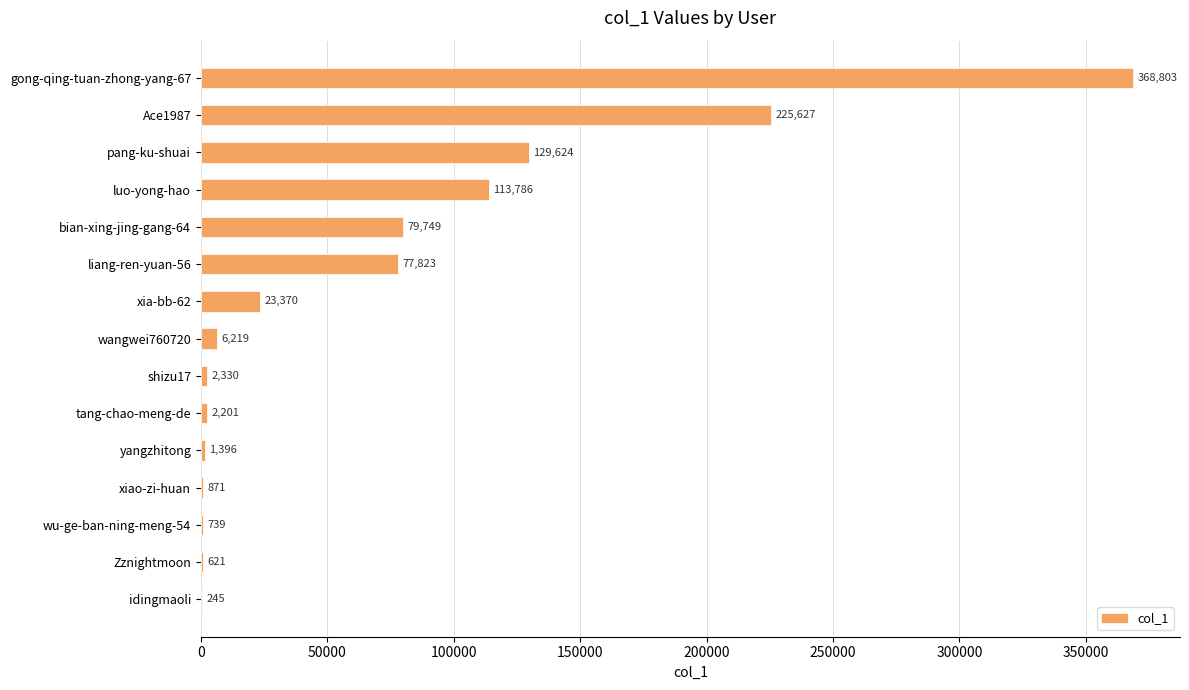

Reading top to bottom, extract all data points from this chart.

gong-qing-tuan-zhong-yang-67=368803	Ace1987=225627	pang-ku-shuai=129624	luo-yong-hao=113786	bian-xing-jing-gang-64=79749	liang-ren-yuan-56=77823	xia-bb-62=23370	wangwei760720=6219	shizu17=2330	tang-chao-meng-de=2201	yangzhitong=1396	xiao-zi-huan=871	wu-ge-ban-ning-meng-54=739	Zznightmoon=621	idingmaoli=245